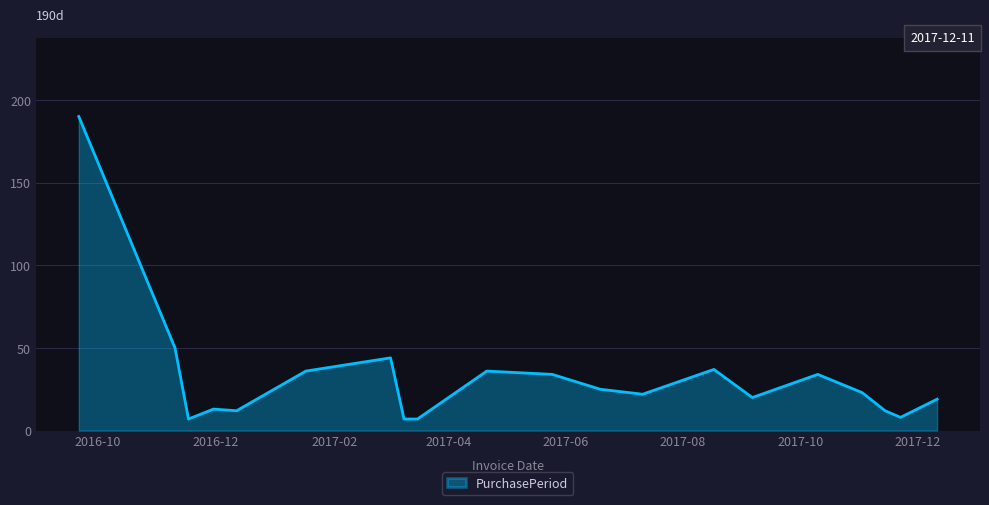

What is the smallest value displayed?

7